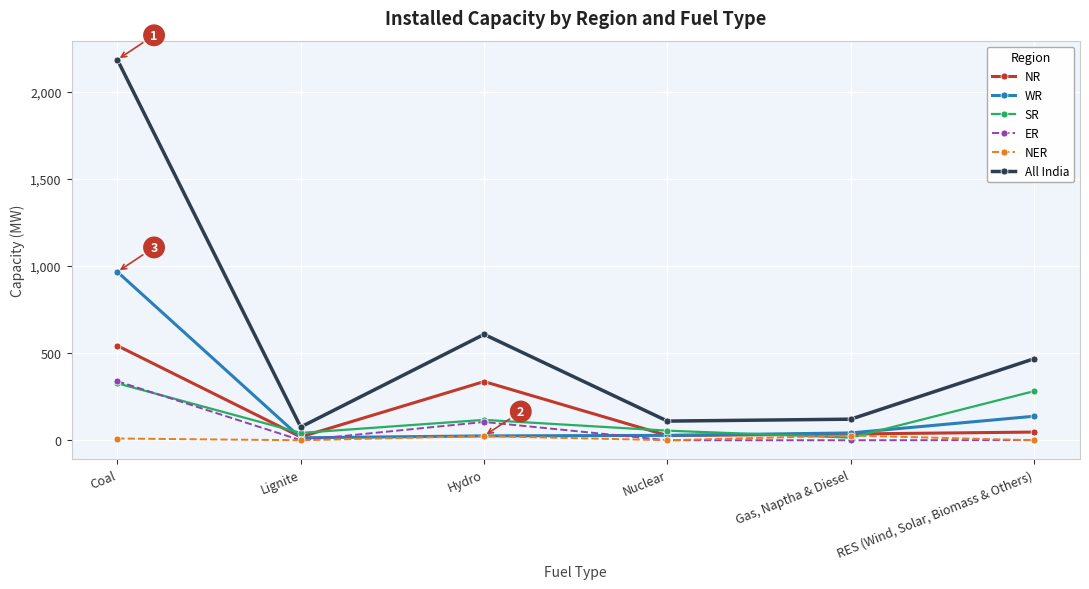

True or false: ER has more than 0 points higher than both neighbors.

True